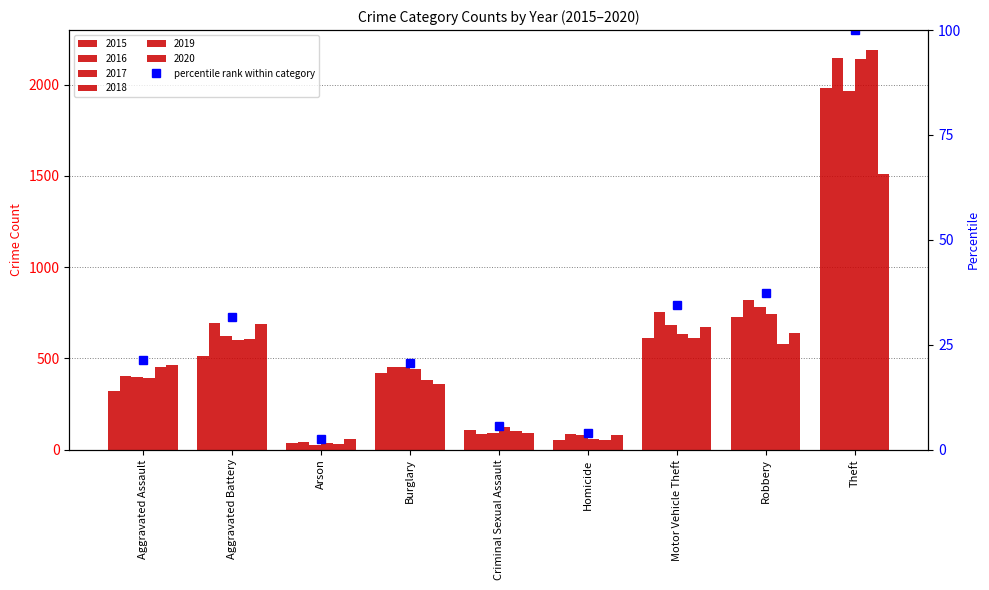

What position from the right is Homicide?

4